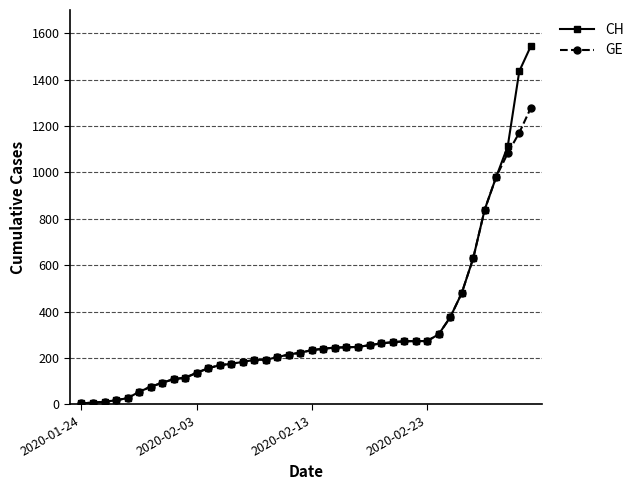

What is the greatest value displayed?

1544